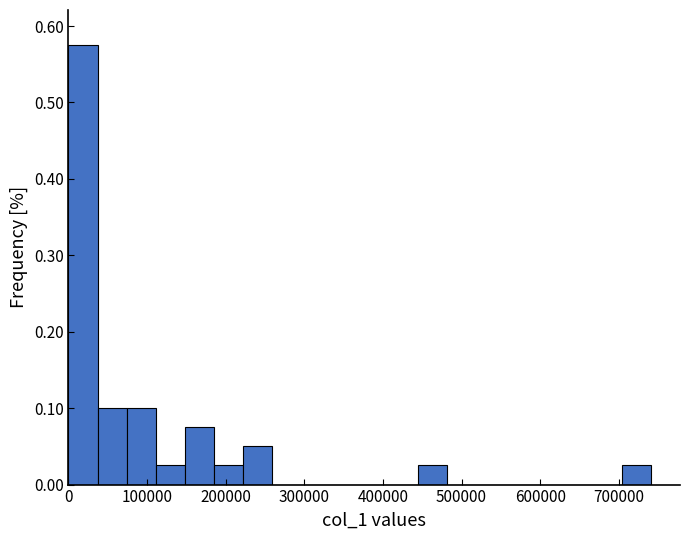

Around what value on the x-axis is the tallest bar? Give the approximate position of its centre, as read against the axis.

20000